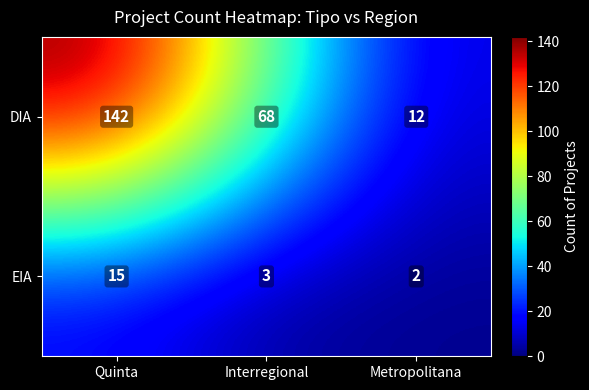

Between Interregional and Metropolitana, which series saw the biggest shift?

DIA